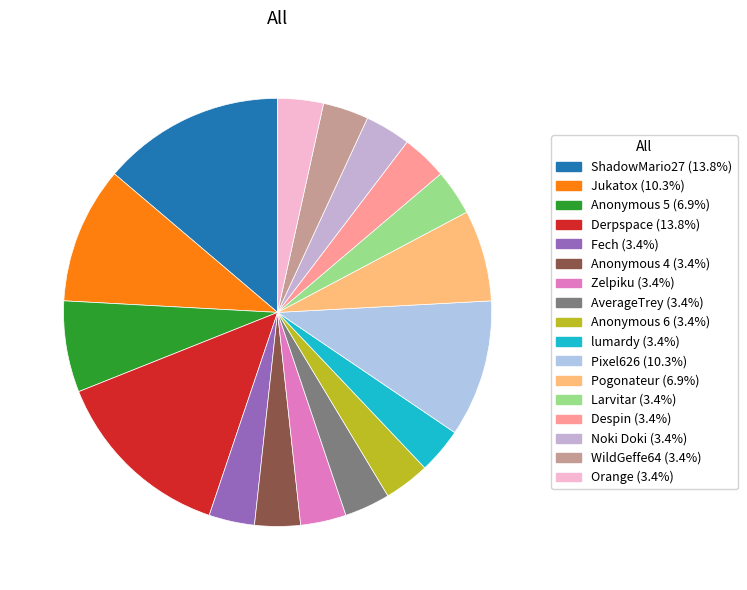

Rank the categories by value from highest to lowest.

ShadowMario27, Derpspace, Jukatox, Pixel626, Anonymous 5, Pogonateur, Fech, Anonymous 4, Zelpiku, AverageTrey, Anonymous 6, lumardy, Larvitar, Despin, Noki Doki, WildGeffe64, Orange